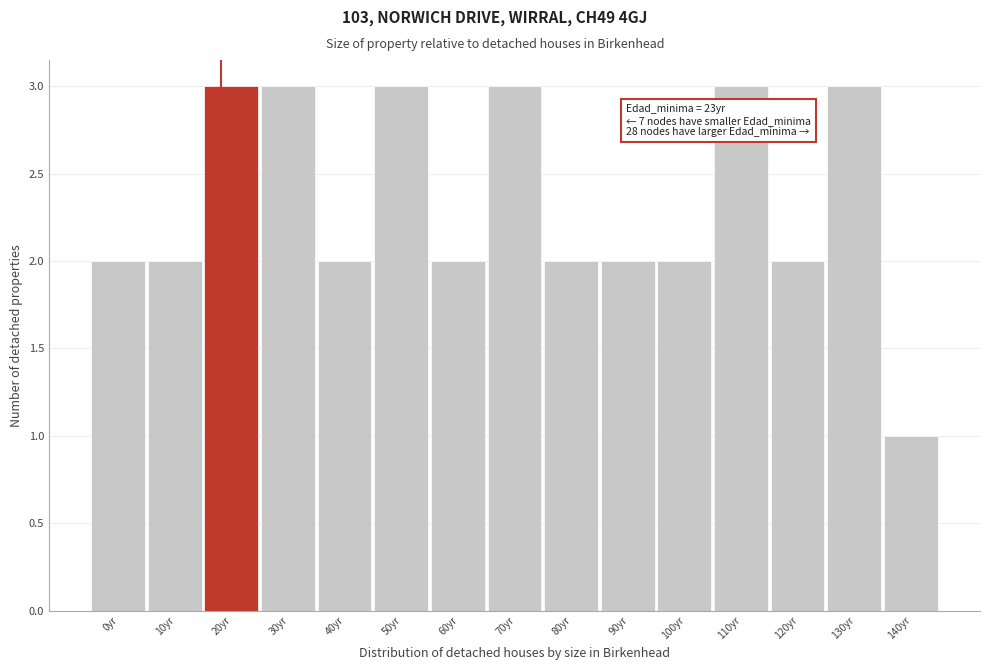

Reading left to right, list all the values displayed in this chart.

0yr=2	10yr=2	20yr=3	30yr=3	40yr=2	50yr=3	60yr=2	70yr=3	80yr=2	90yr=2	100yr=2	110yr=3	120yr=2	130yr=3	140yr=1